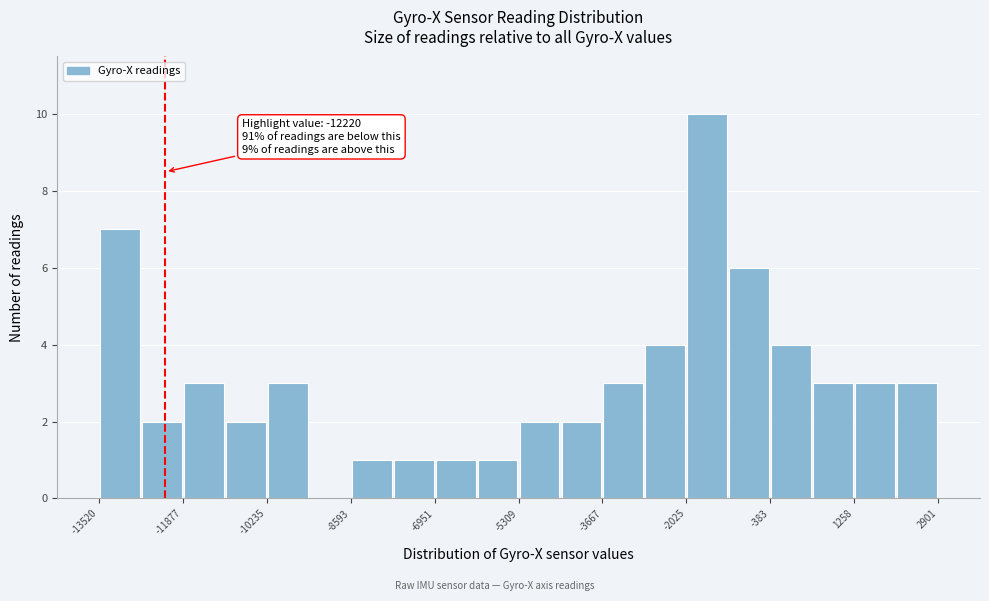

Which range on the x-axis has the tallest bar?

-2000 to -1200